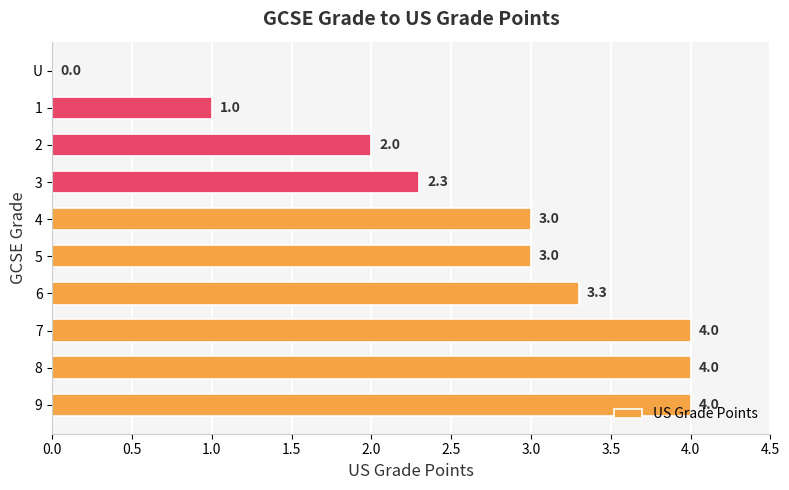

True or false: the data shows 0.6 at 1.

False